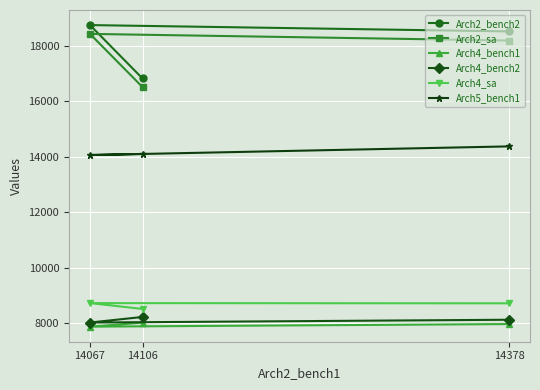

What are all the series names shown in the legend?

Arch2_bench2, Arch2_sa, Arch4_bench1, Arch4_bench2, Arch4_sa, Arch5_bench1